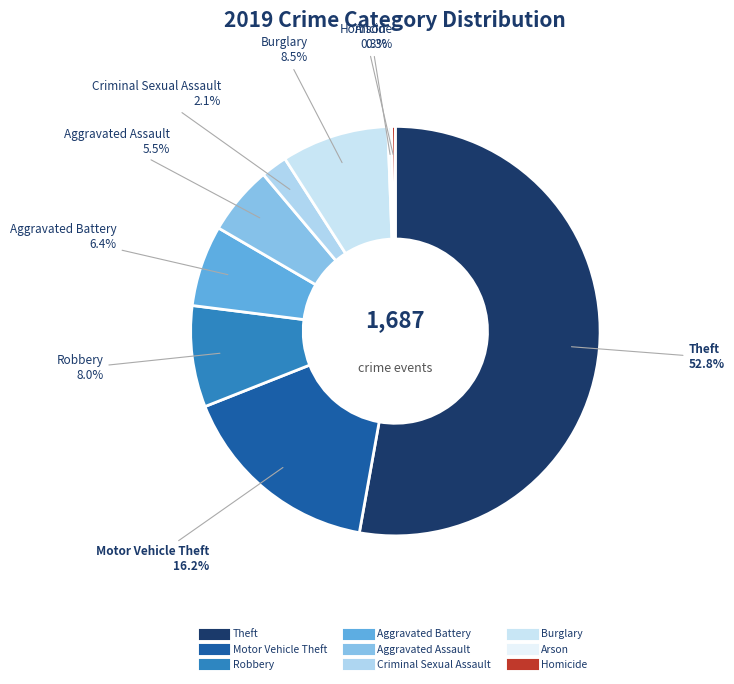

How many slices are in this pie chart?

9